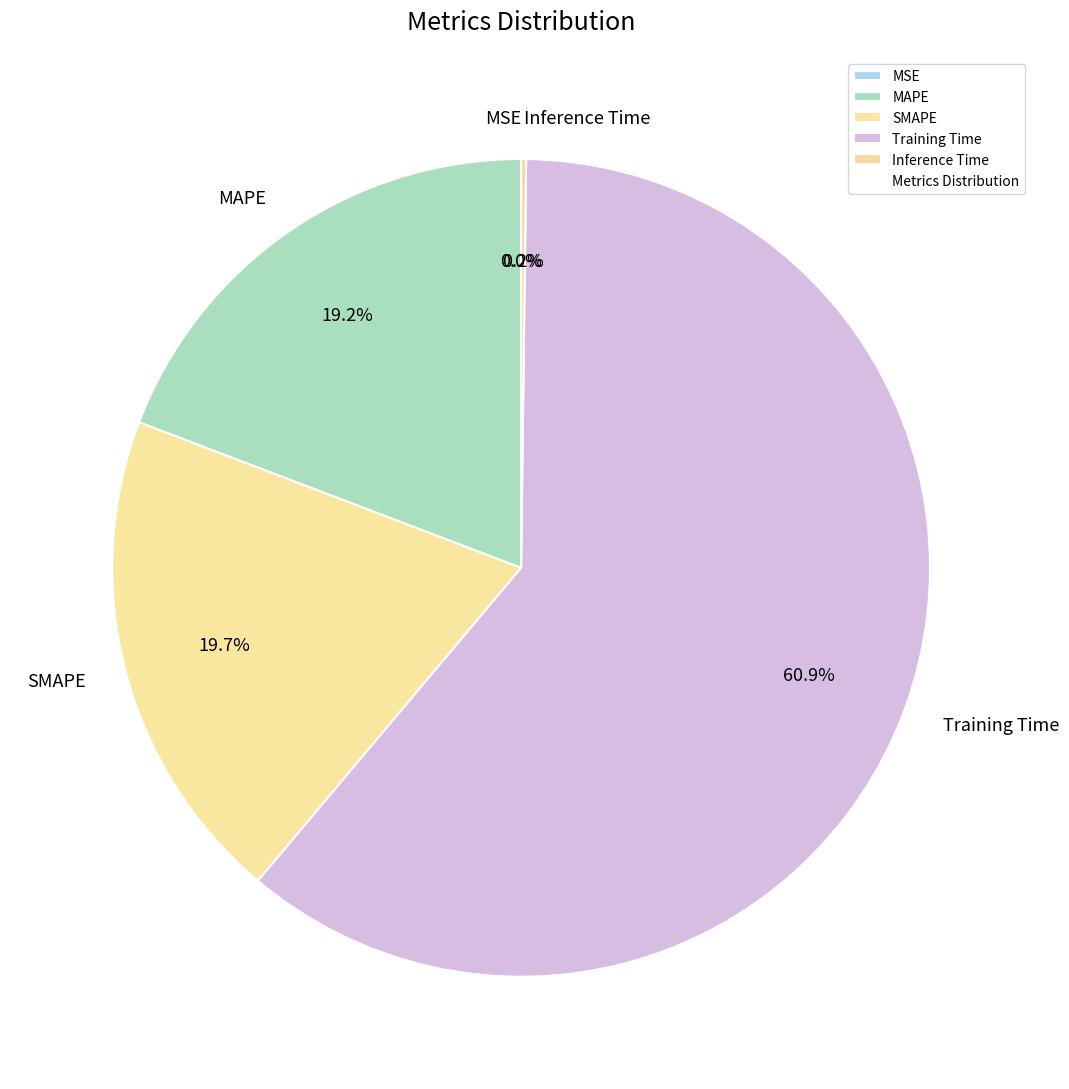

What is the smallest slice in the pie chart?

MSE